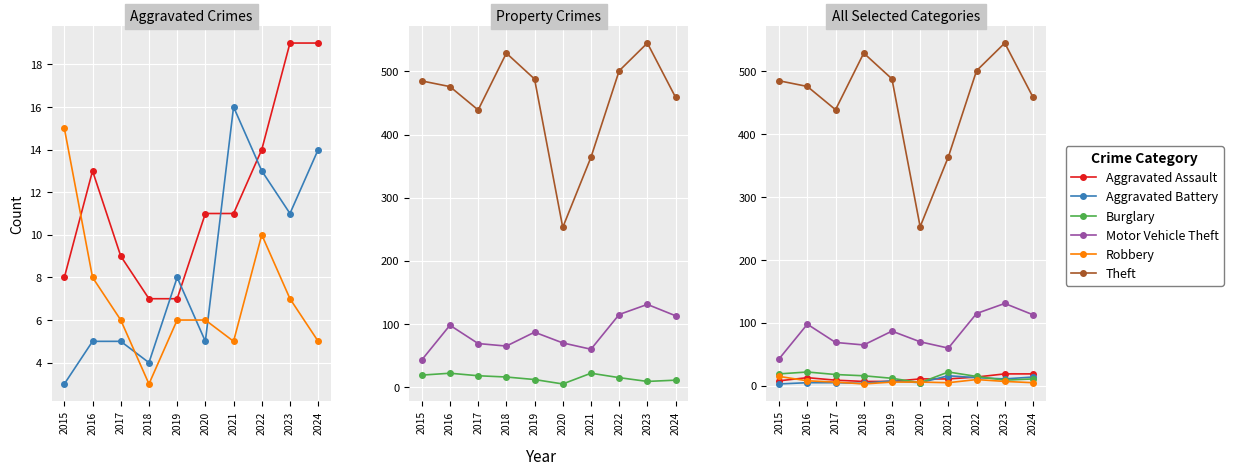

Between 2017 and 2023, which is larger?

2023